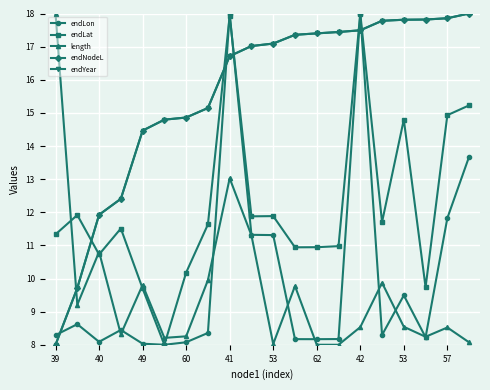

Is this an area chart (filled region under the line)?

No